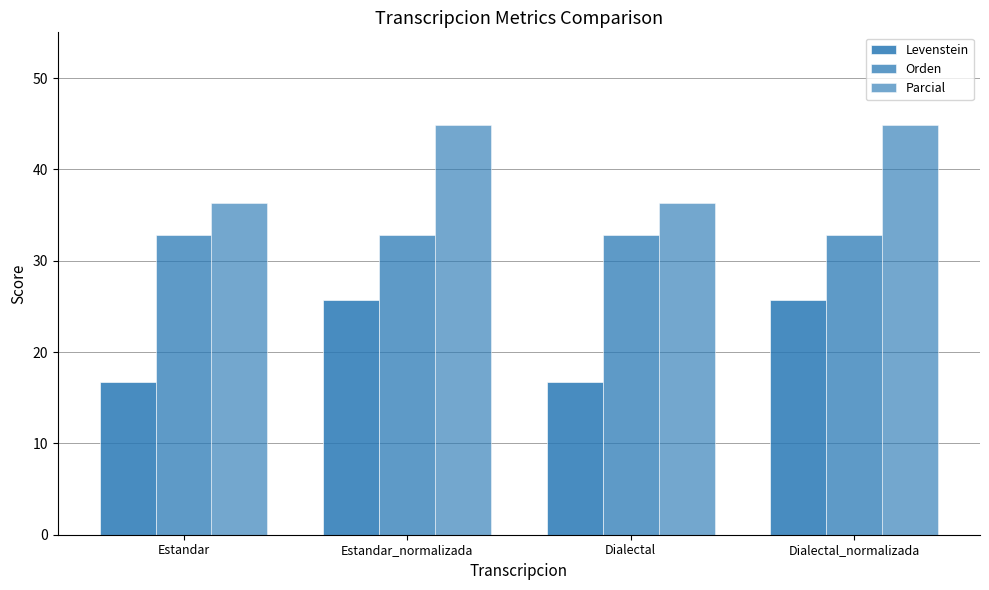

Which label corresponds to the largest value in the chart?

Estandar_normalizada